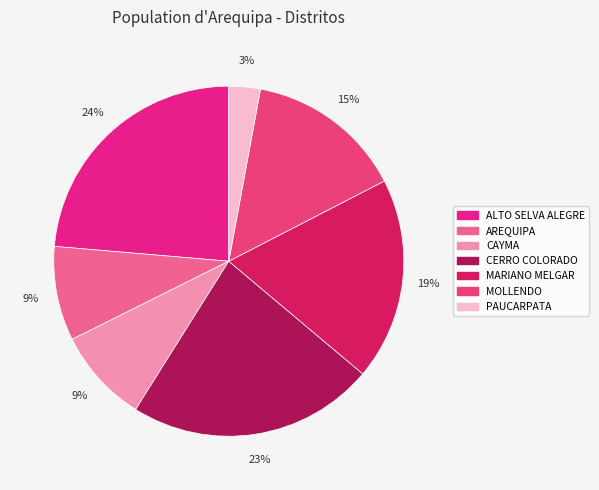

The CERRO COLORADO slice represents 14% of the pie. True or false?

False